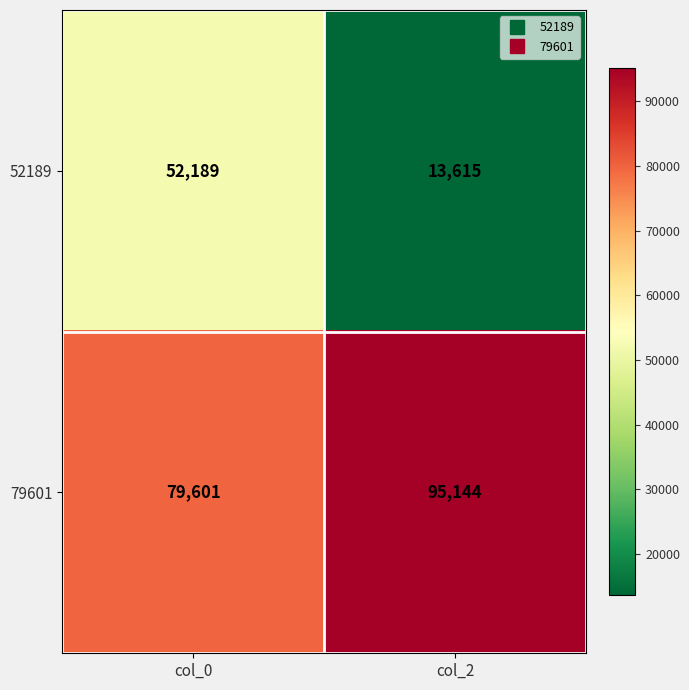

What is the sum of all 79601 values?

174745